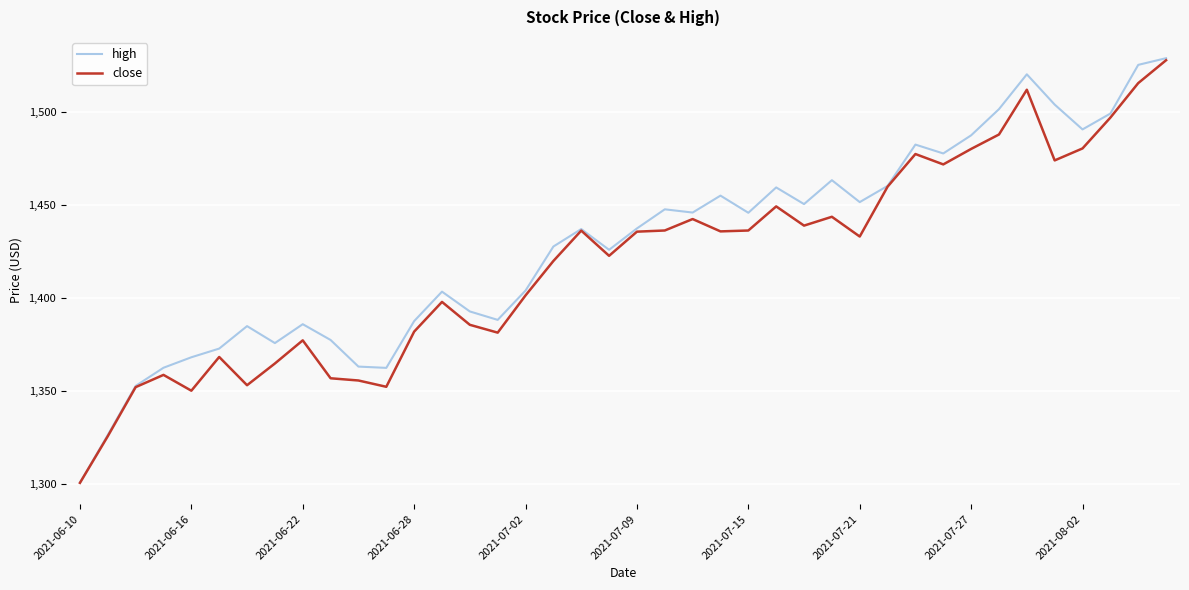

Which series has the widest spread of values?

high